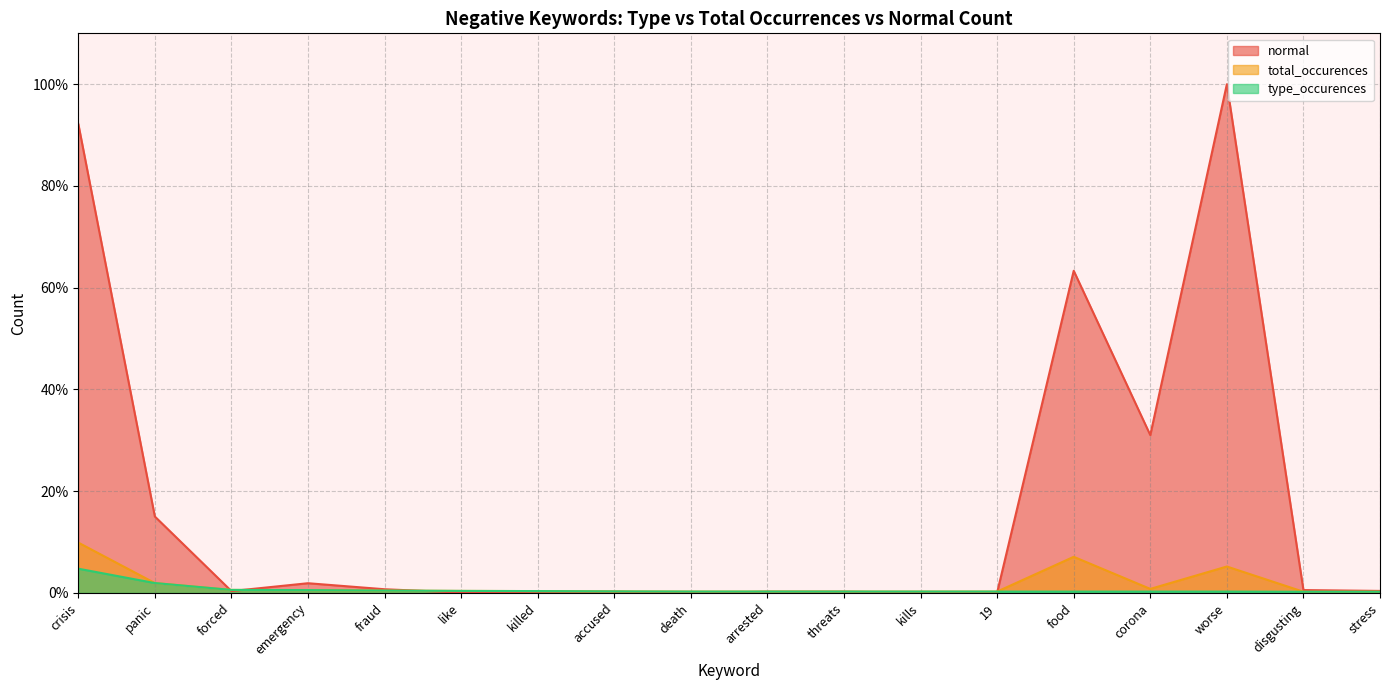

Reading left to right, what are all the values shown in this chart?

normal: crisis=92.2	panic=15.0	forced=0.4	emergency=1.9	fraud=0.7	like=0.1	killed=0.2	accused=0.2	death=0.0	arrested=0.2	threats=0.2	kills=0.1	19=0.1	food=63.3	corona=31.0	worse=100.0	disgusting=0.6	stress=0.4
total_occurences: crisis=9.9	panic=1.9	forced=0.6	emergency=0.6	fraud=0.5	like=0.4	killed=0.4	accused=0.3	death=0.3	arrested=0.3	threats=0.3	kills=0.3	19=0.3	food=7.1	corona=0.8	worse=5.2	disgusting=0.2	stress=0.2
type_occurences: crisis=4.8	panic=1.9	forced=0.6	emergency=0.6	fraud=0.5	like=0.4	killed=0.4	accused=0.3	death=0.3	arrested=0.3	threats=0.3	kills=0.3	19=0.3	food=0.3	corona=0.3	worse=0.3	disgusting=0.2	stress=0.2